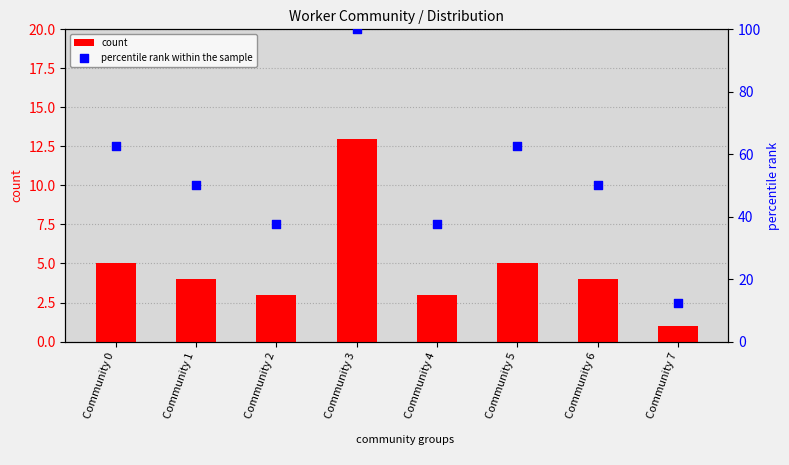

What are all the series names shown in the legend?

count, percentile rank within the sample